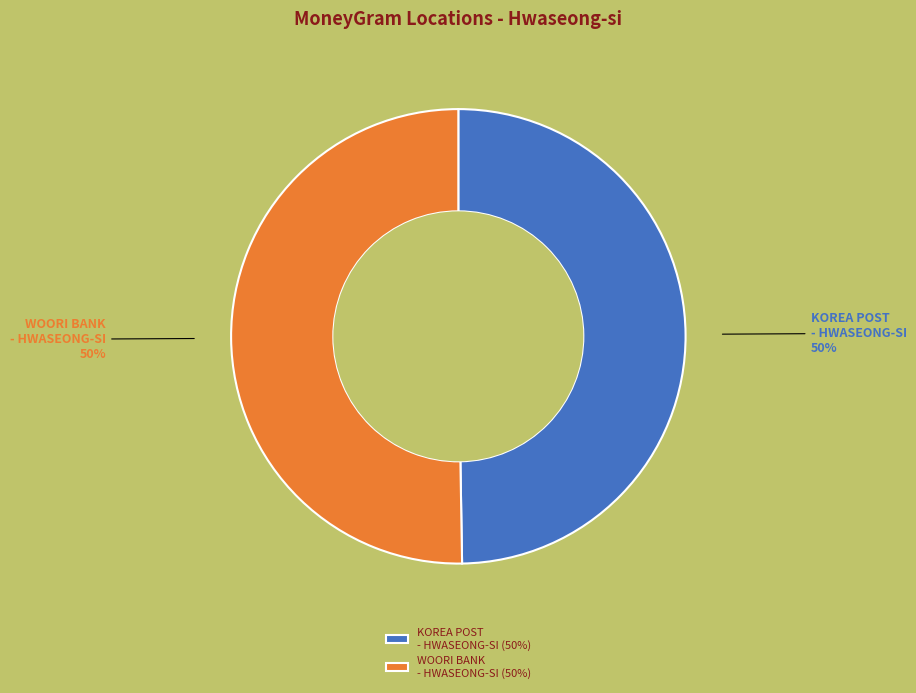

To the nearest percent, what percentage of the pie is WOORI BANK - HWASEONG-SI?

50%